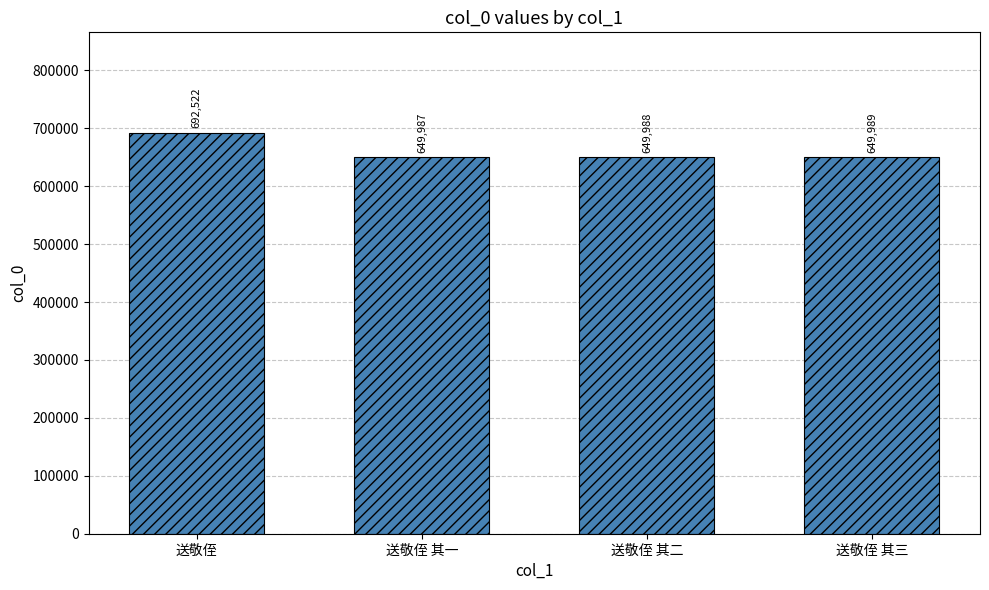

What is the change in value from 送敬侄 其一 to 送敬侄 其二?

+1